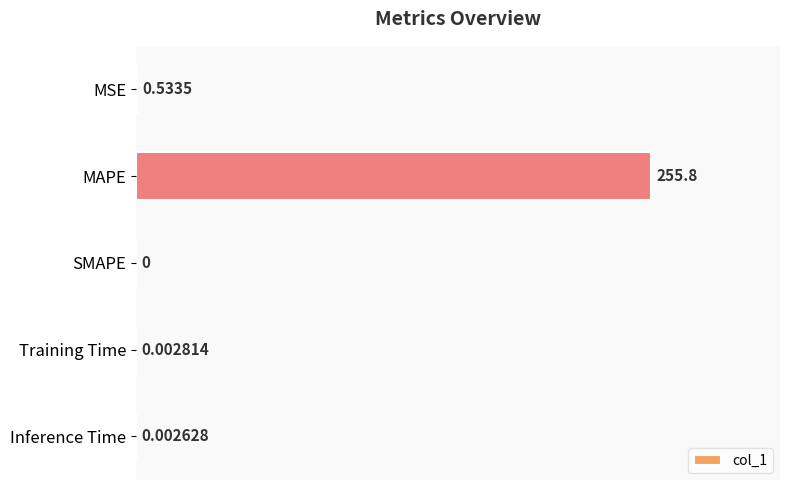

What is the average value?

51.3